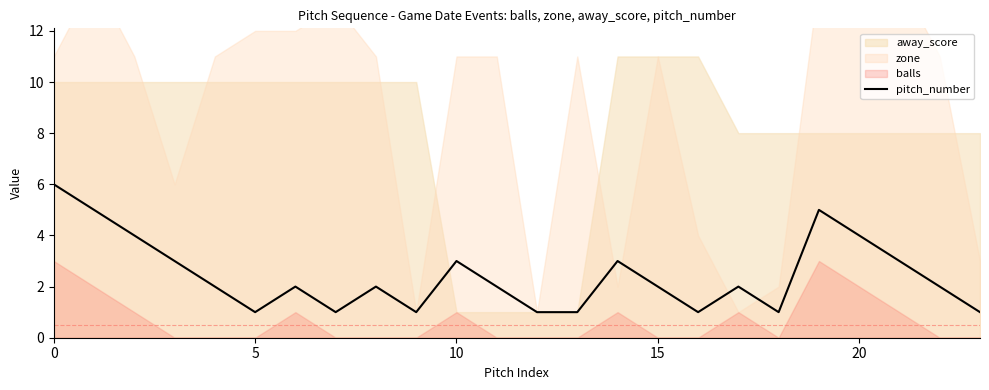

What is the ratio of the value at 9 to the value at 22?

0.5